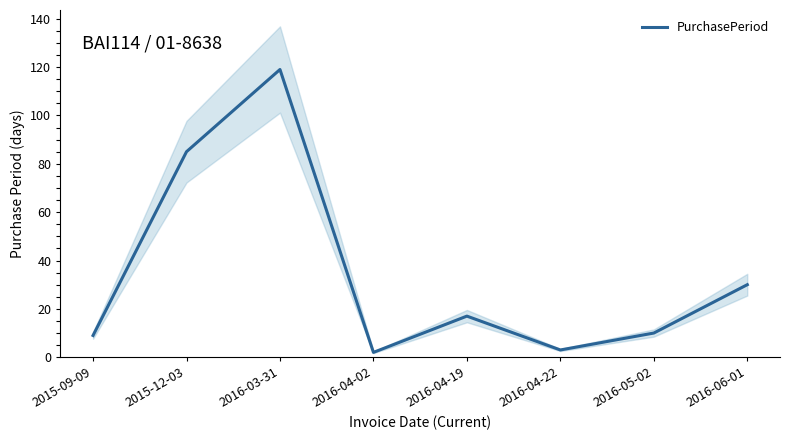

Which has a higher value, 2016-03-31 or 2016-04-22?

2016-03-31